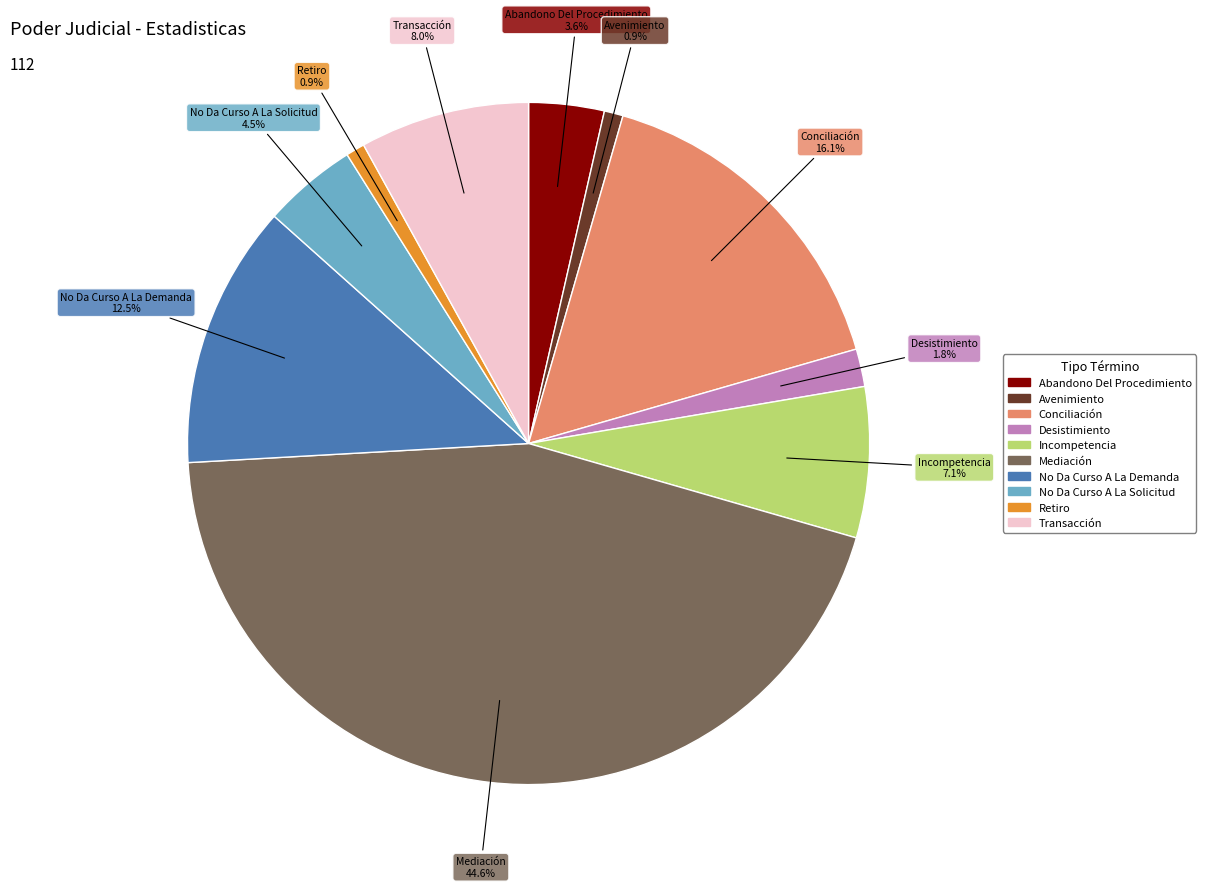

To the nearest percent, what is the combined percentage of Retiro and No Da Curso A La Solicitud?

5%